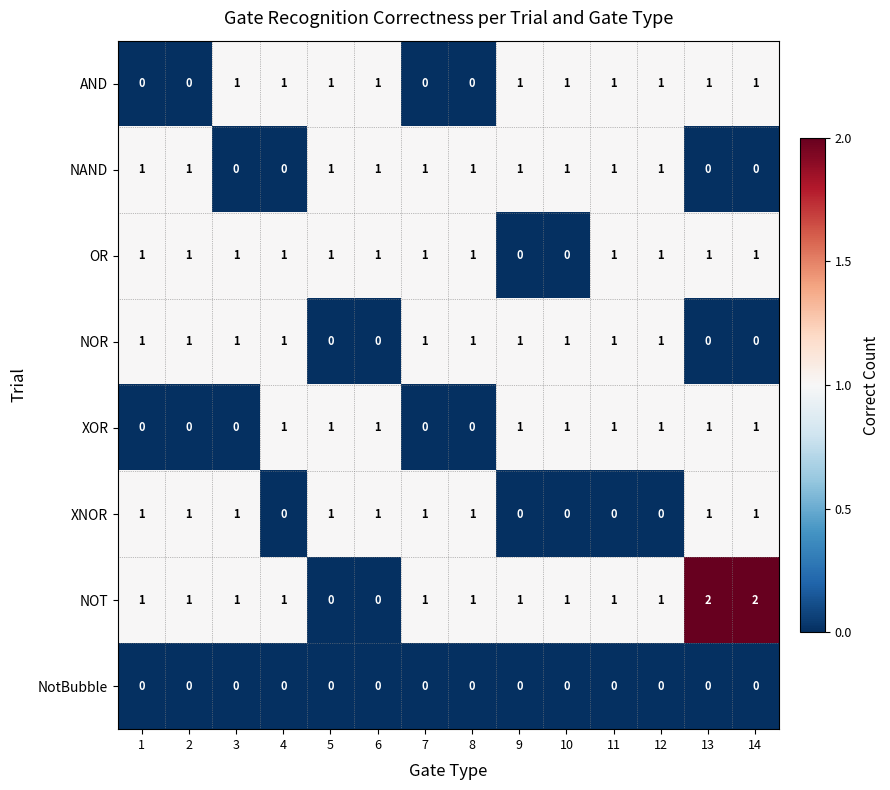

The XNOR series shows 0 at 9. True or false?

True